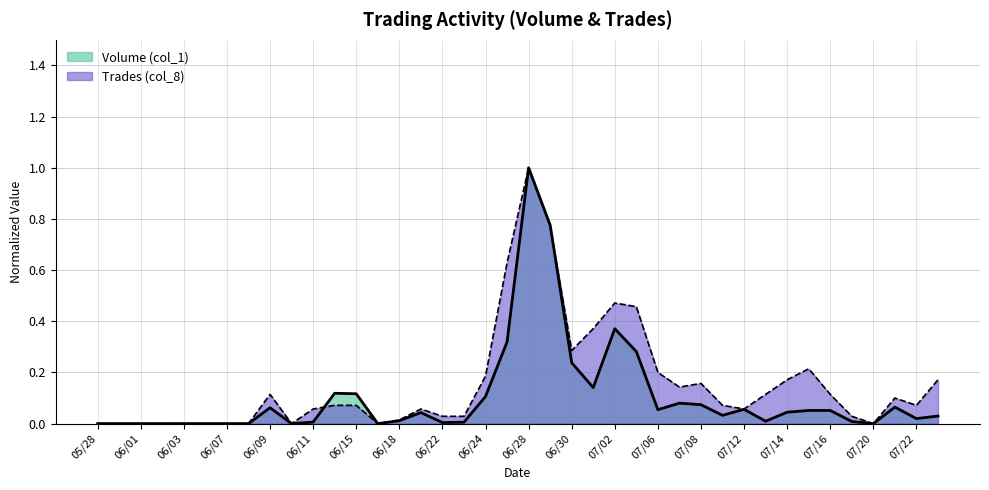

The Volume (col_1) series shows 0.0 at 07/20. True or false?

True